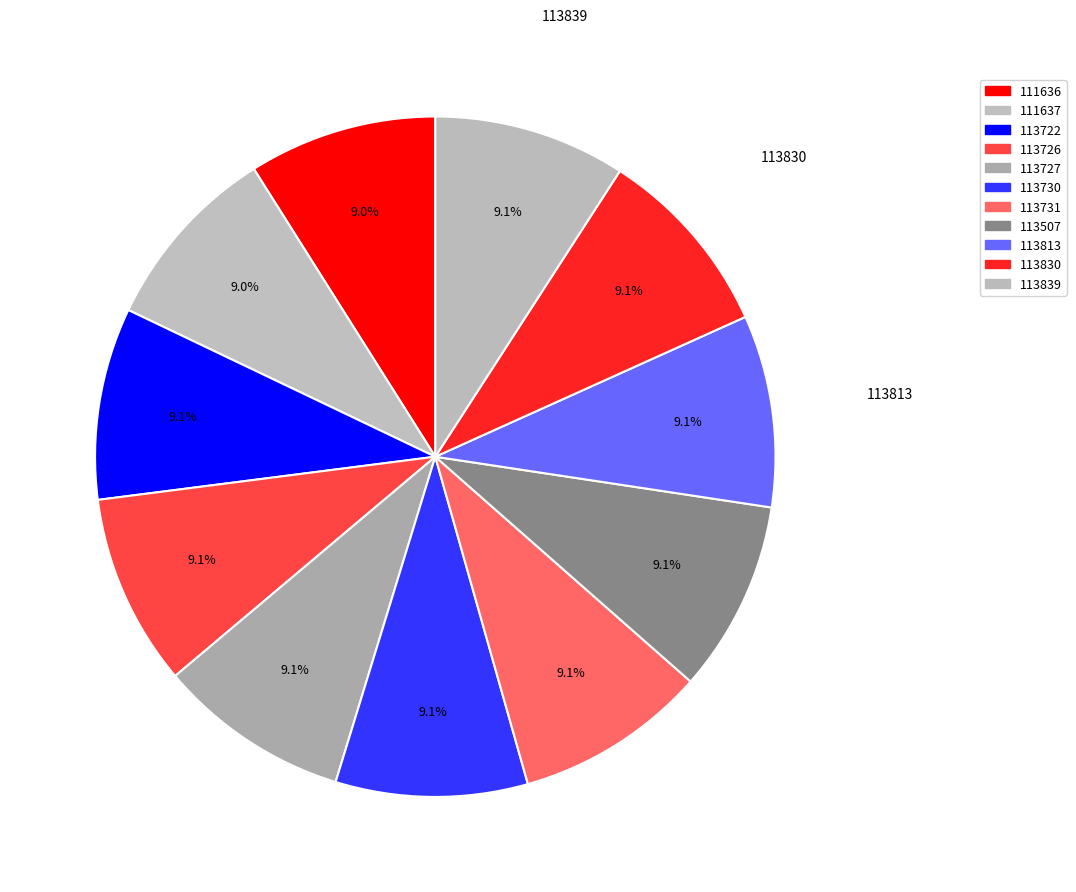

How many slices are in this pie chart?

11